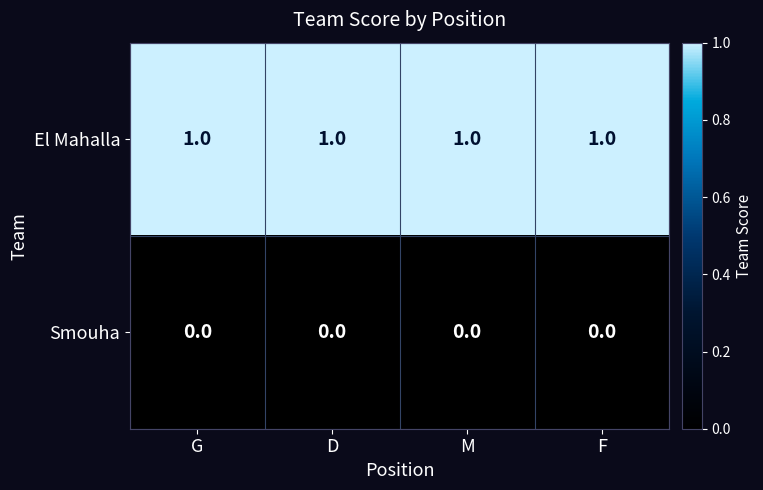

Is it true that El Mahalla equals 1 at D?

True